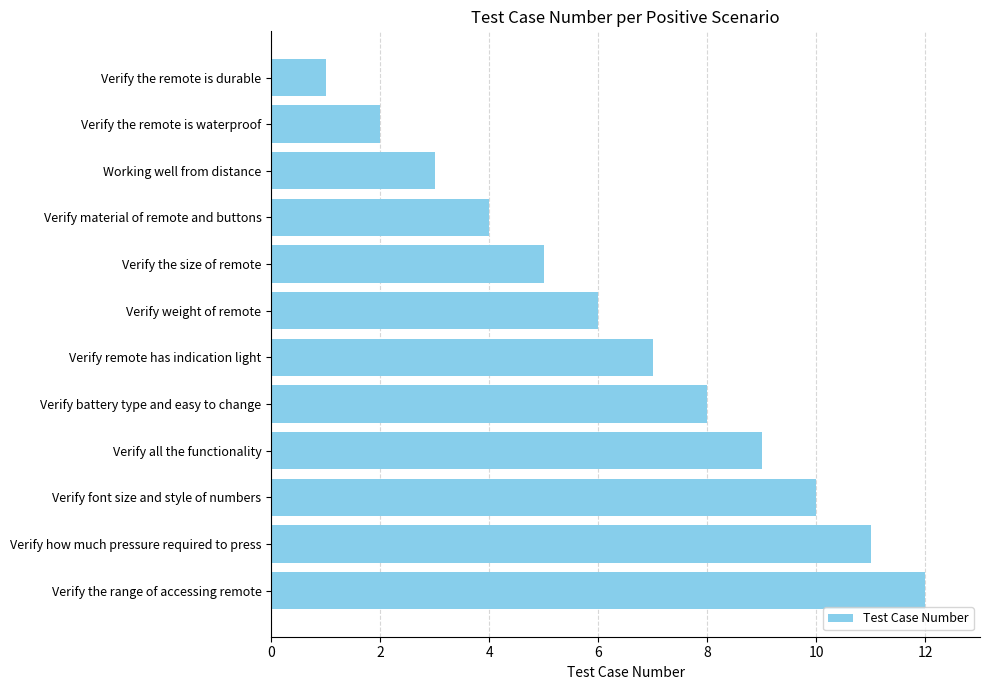

What is the ratio of the value at Working well from distance to the value at Verify remote has indication light?

0.4